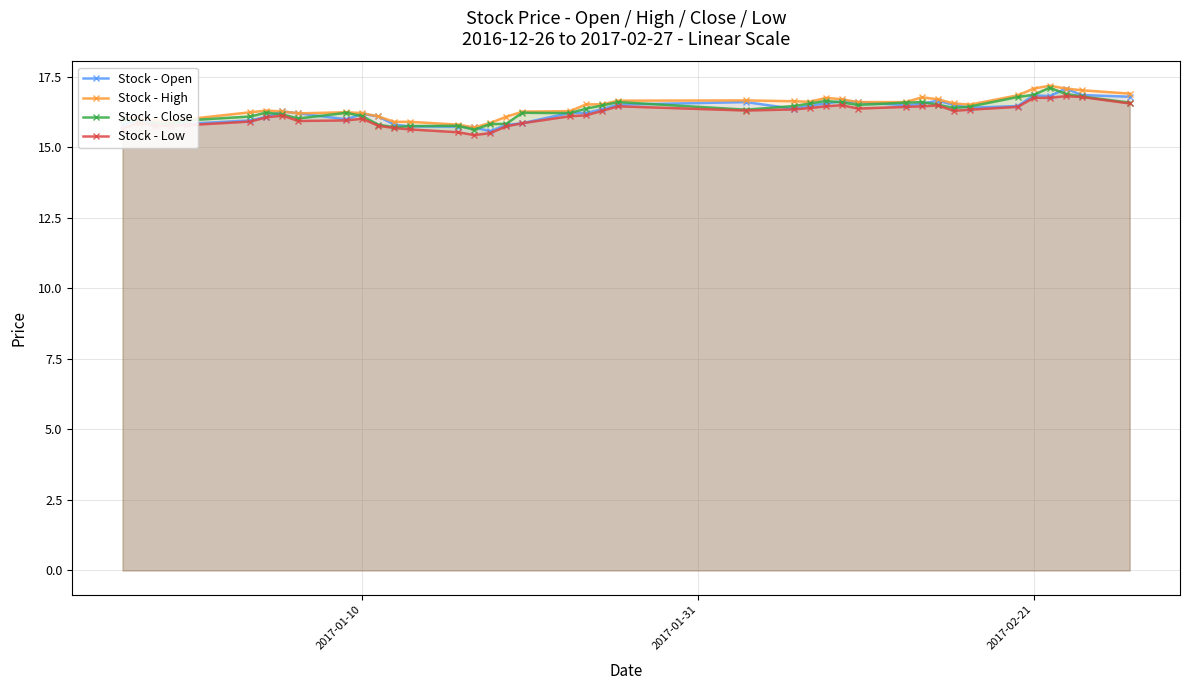

True or false: Stock - Low has more than 0 points higher than both neighbors.

True